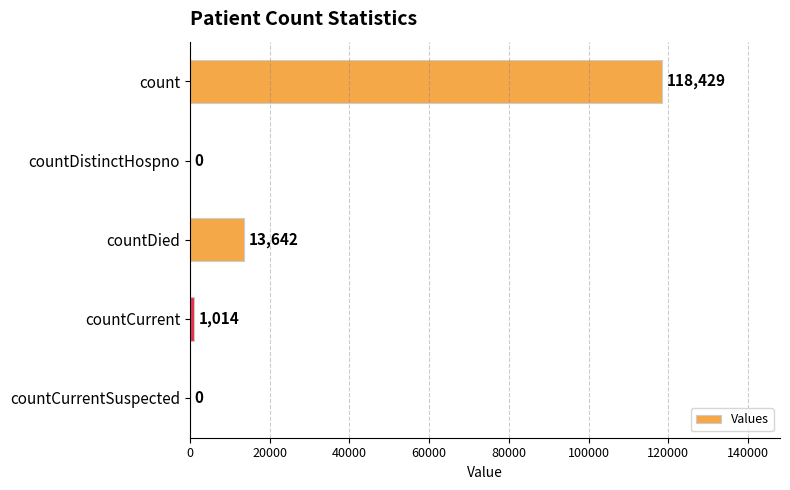

Between countCurrentSuspected and countDied, which is larger?

countDied